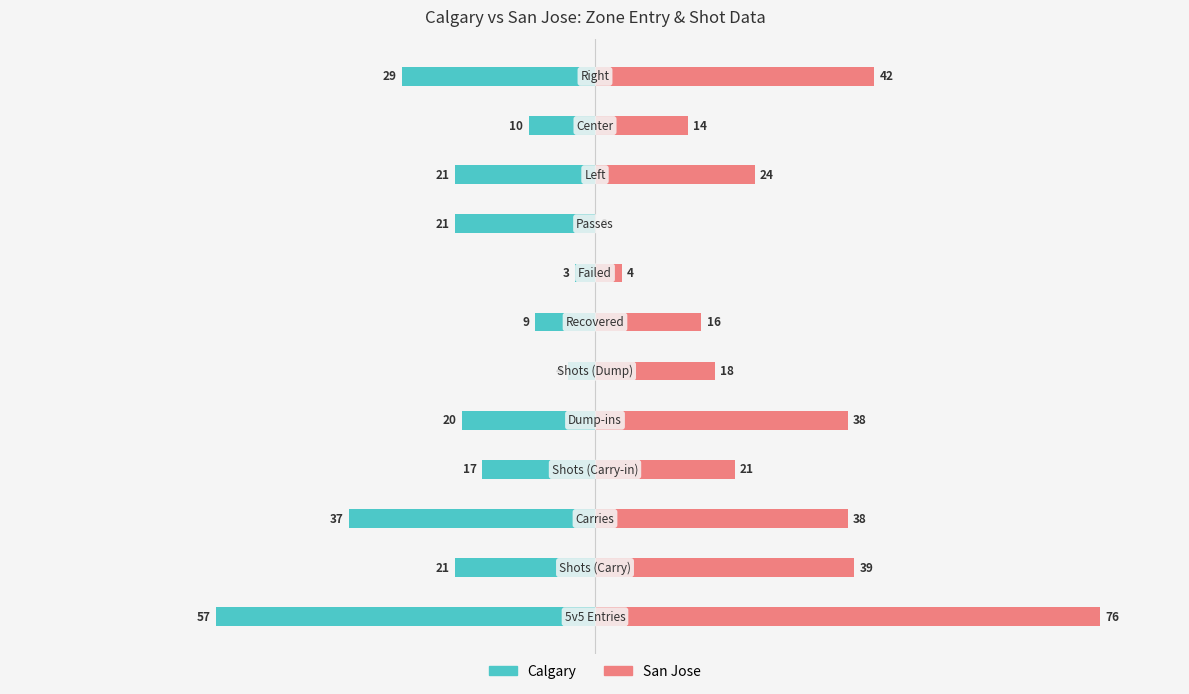

Reading left to right, list all the values displayed in this chart.

Calgary: -57	-21	-37	-17	-20	-4	-9	-3	-21	-21	-10	-29
San Jose: 76	39	38	21	38	18	16	4	0	24	14	42